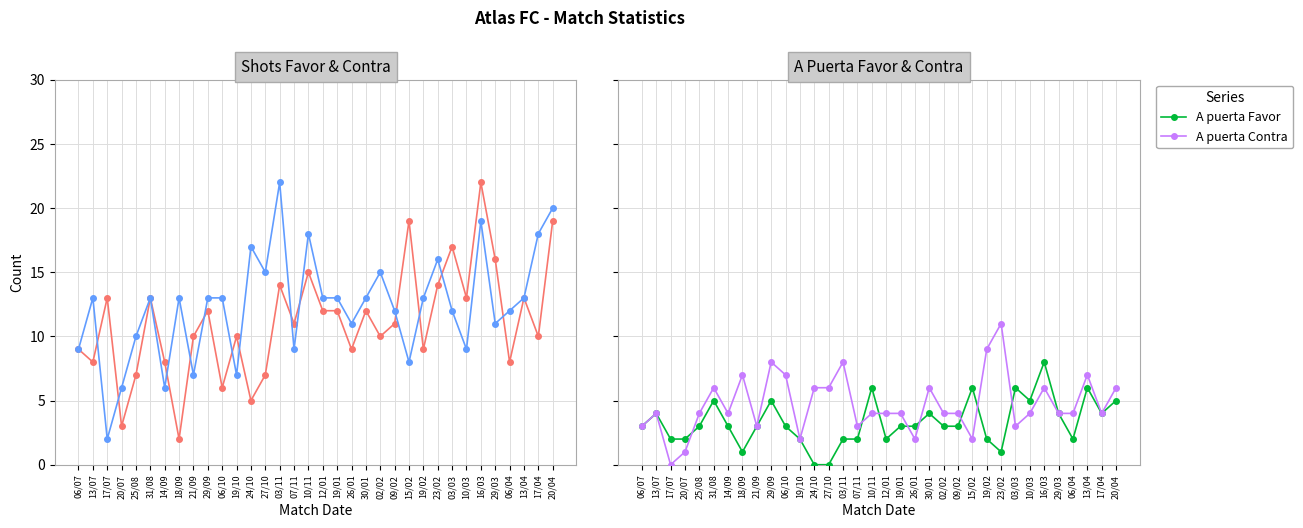

List the series in order of their peak value, highest first.

Shots Favor, Shots Contra, A puerta Contra, A puerta Favor